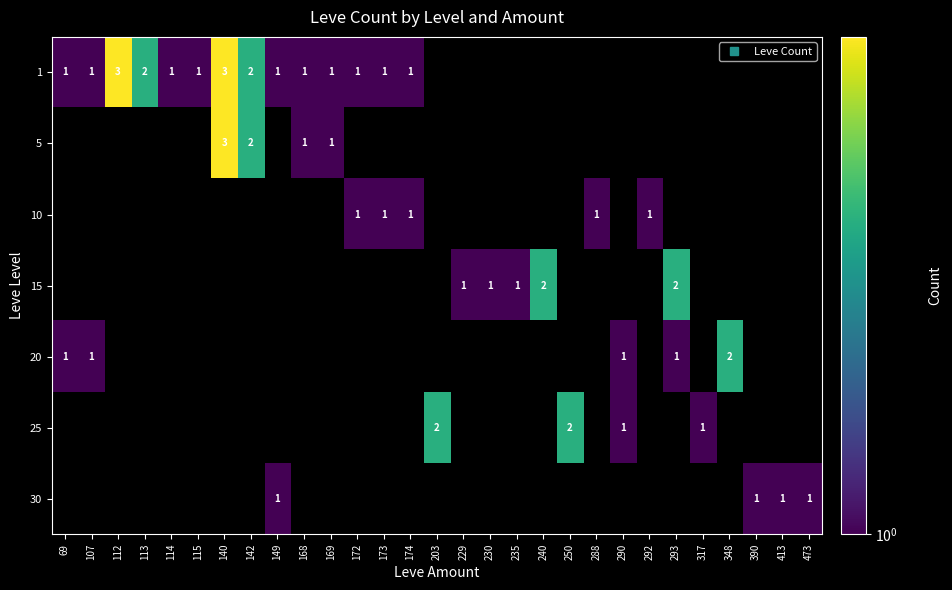

At which label does 10 reach its minimum?

69